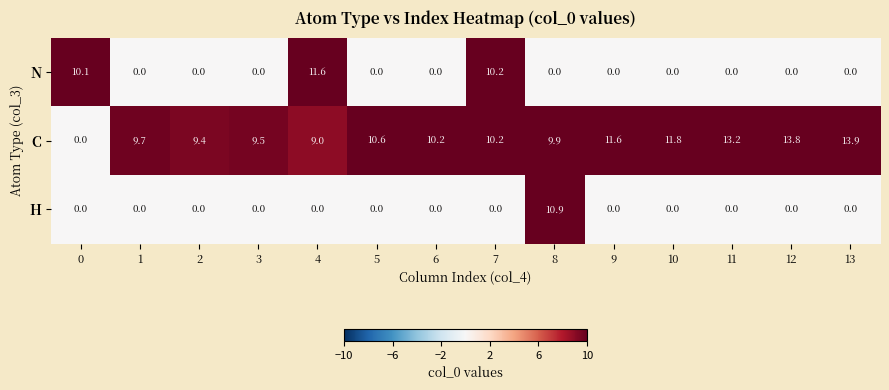

List the series in order of their overall mean, highest first.

C, N, H